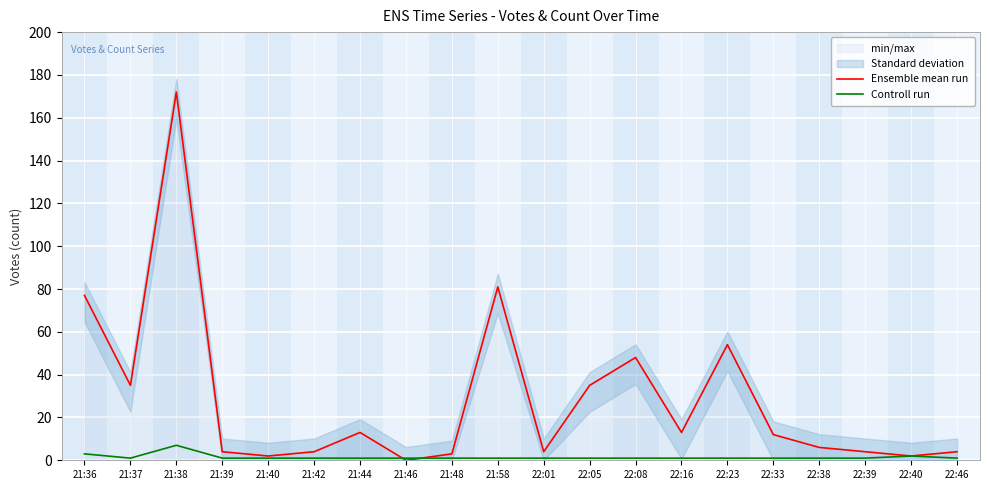

What are all the series names shown in the legend?

Ensemble mean run, Controll run